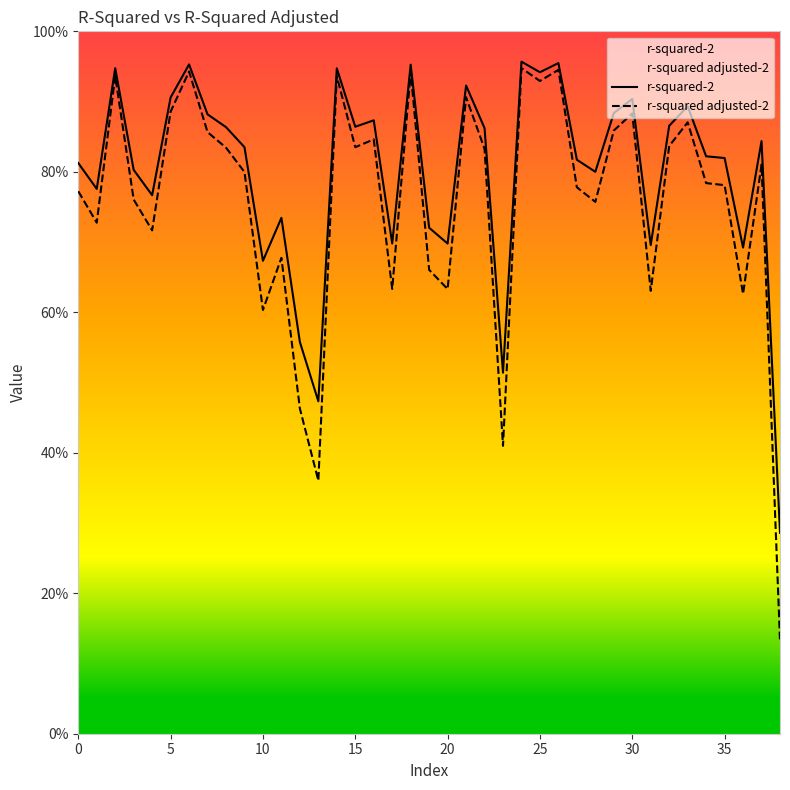

At which label does r-squared adjusted-2 reach its minimum?

38